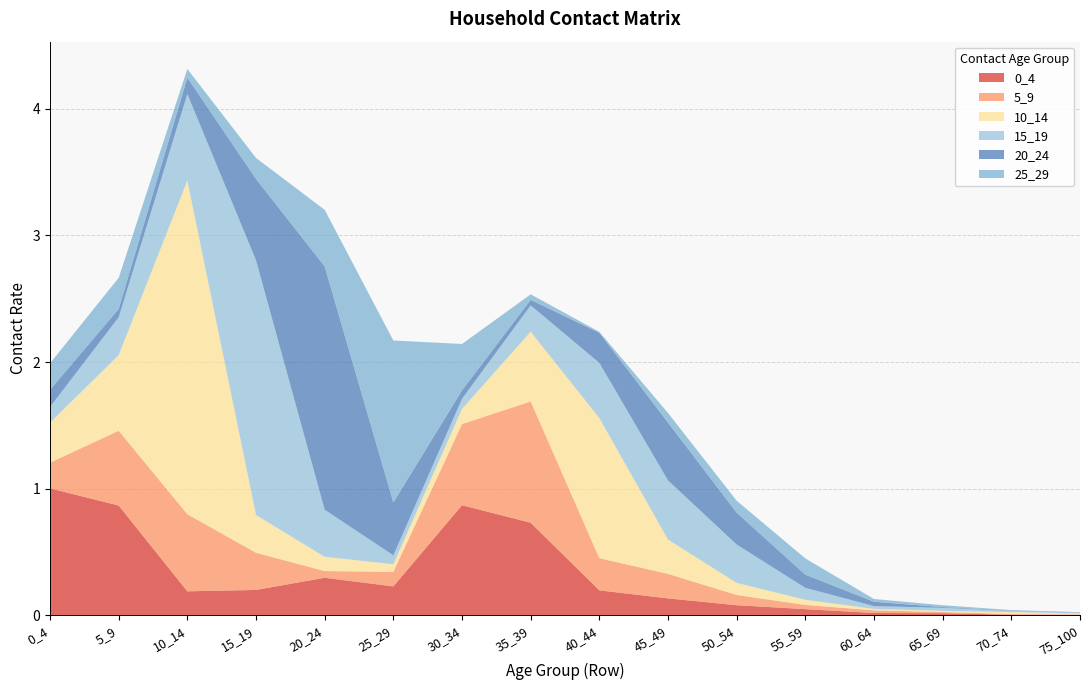

Reading left to right, transcribe all the data shown in this chart.

0_4: 1.0	0.9	0.2	0.2	0.3	0.2	0.9	0.7	0.2	0.1	0.1	0.0	0.0	0.0	0.0	0.0
5_9: 0.2	0.6	0.6	0.3	0.1	0.1	0.6	1.0	0.3	0.2	0.1	0.0	0.0	0.0	0.0	0.0
10_14: 0.3	0.6	2.6	0.3	0.1	0.1	0.1	0.6	1.1	0.3	0.1	0.0	0.0	0.0	0.0	0.0
15_19: 0.1	0.3	0.7	2.0	0.4	0.1	0.1	0.2	0.4	0.5	0.3	0.1	0.0	0.0	0.0	0.0
20_24: 0.1	0.1	0.1	0.6	1.9	0.4	0.1	0.0	0.2	0.5	0.3	0.1	0.0	0.0	0.0	0.0
25_29: 0.2	0.2	0.1	0.2	0.4	1.3	0.4	0.0	0.0	0.1	0.1	0.1	0.0	0.0	0.0	0.0